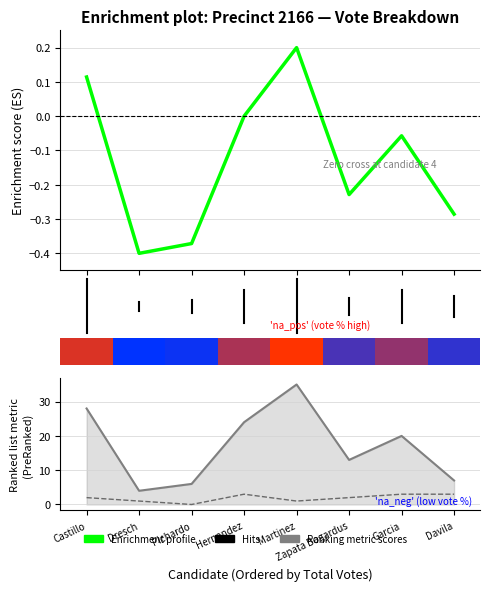

Is the value of absentee at 4 greater than the value of Enrichment profile at 0?

Yes